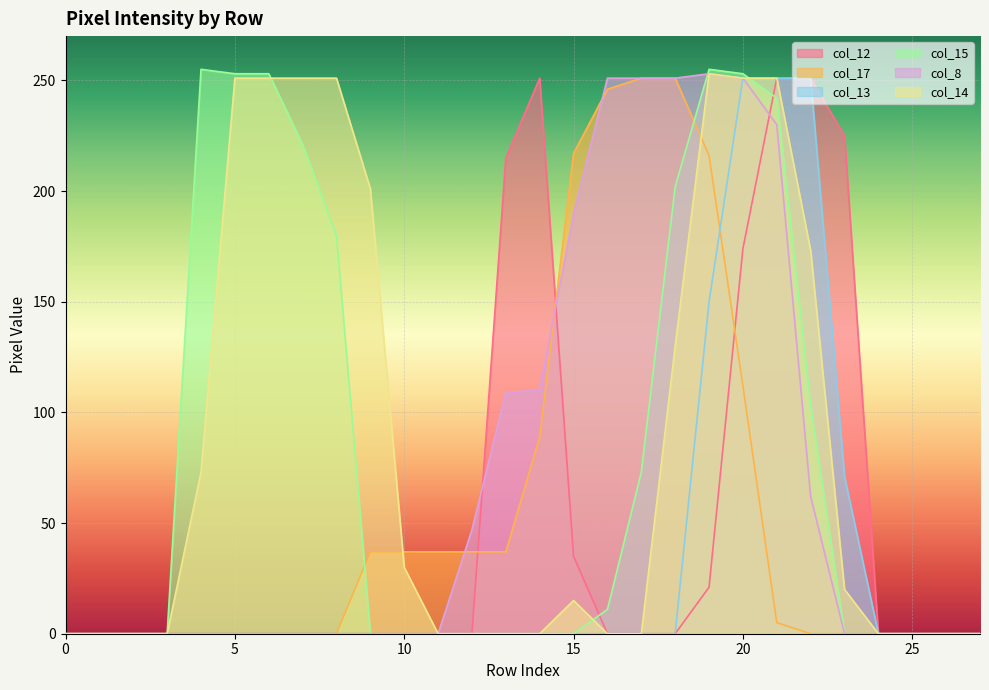

At which category is the sum across all series the highest?

20